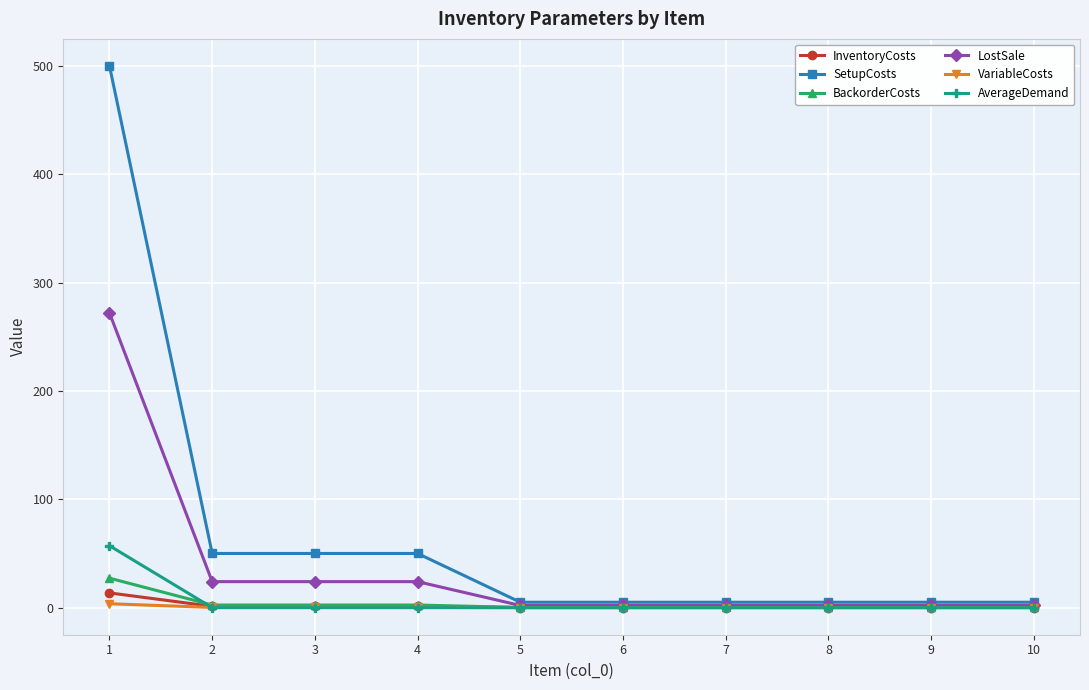

What are all the series names shown in the legend?

InventoryCosts, SetupCosts, BackorderCosts, LostSale, VariableCosts, AverageDemand